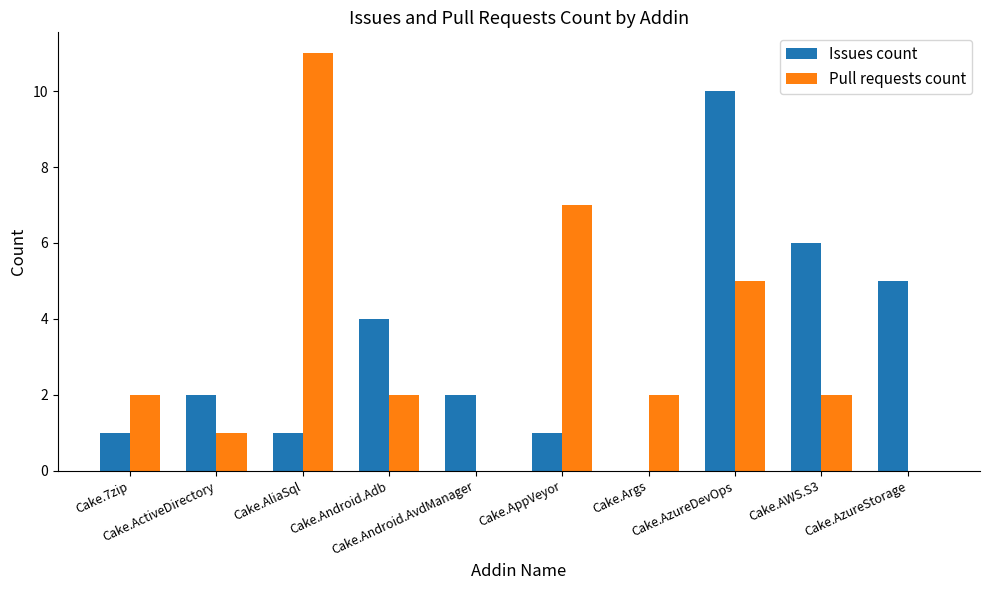

What is the maximum value for Issues count?

10